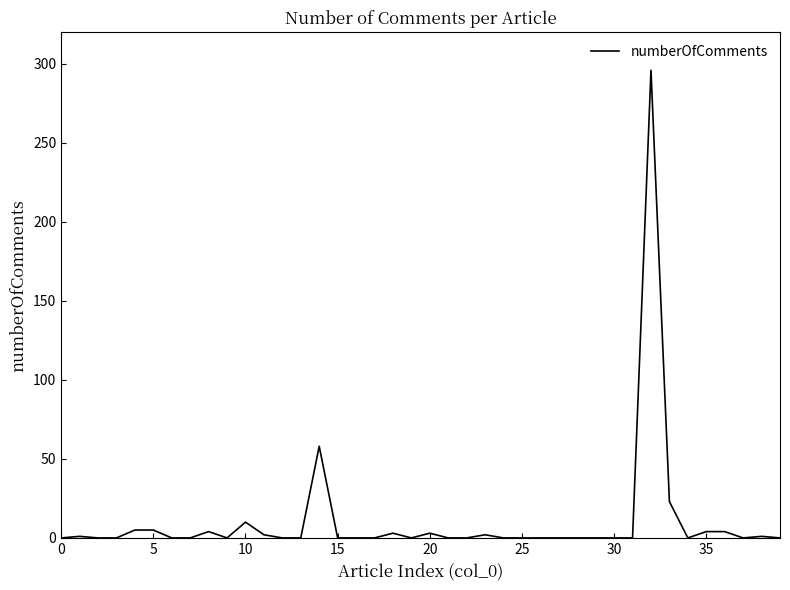

What is the maximum value shown in the chart?

296